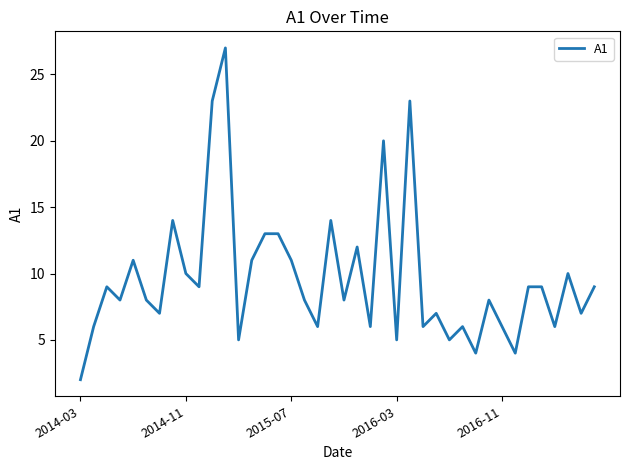

What is the difference between the maximum and minimum values?

25